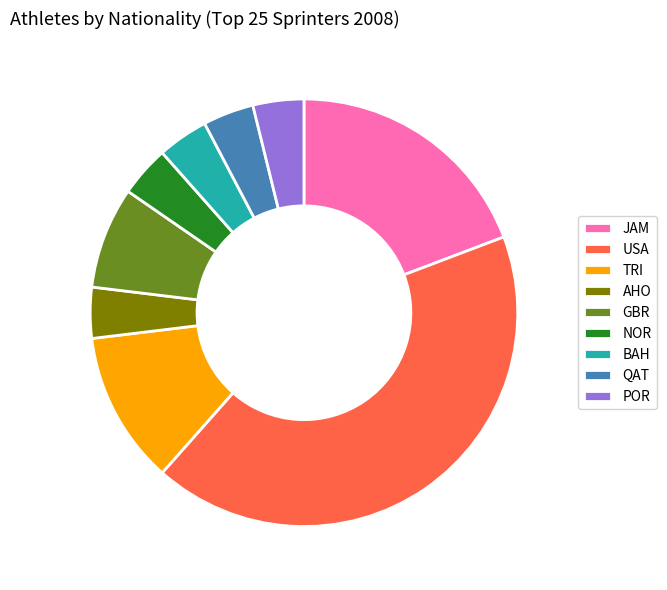

Is it true that POR is 11% of the pie?

False